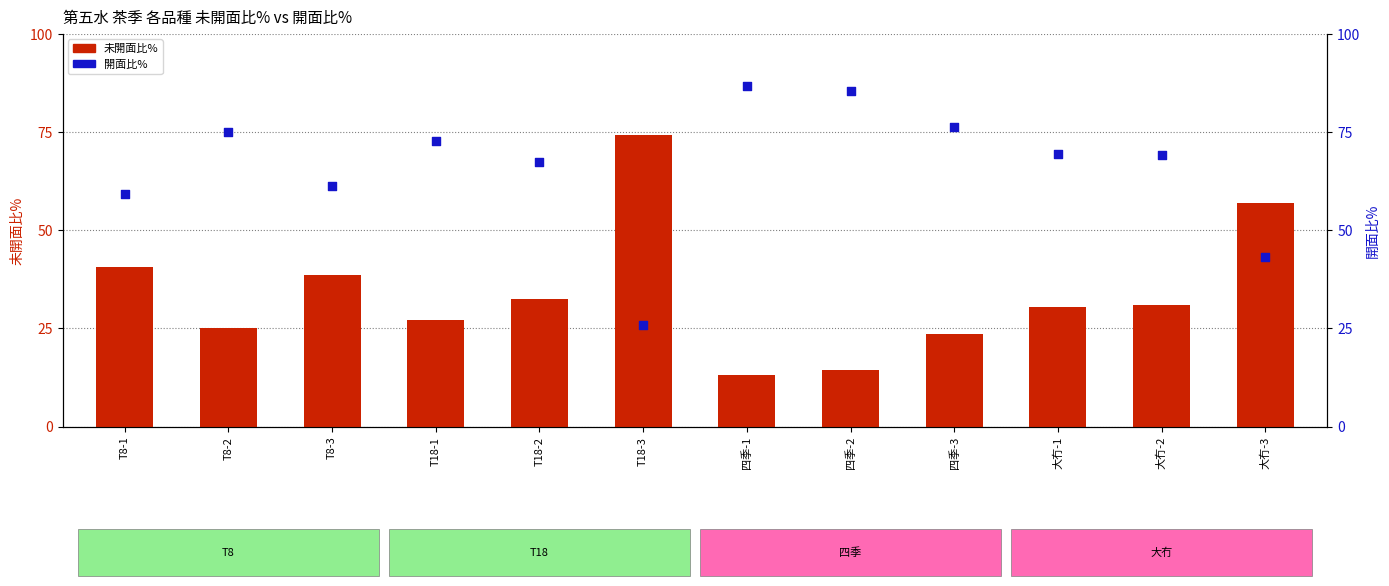

Which series reaches the minimum Y coordinate?

未開面比%